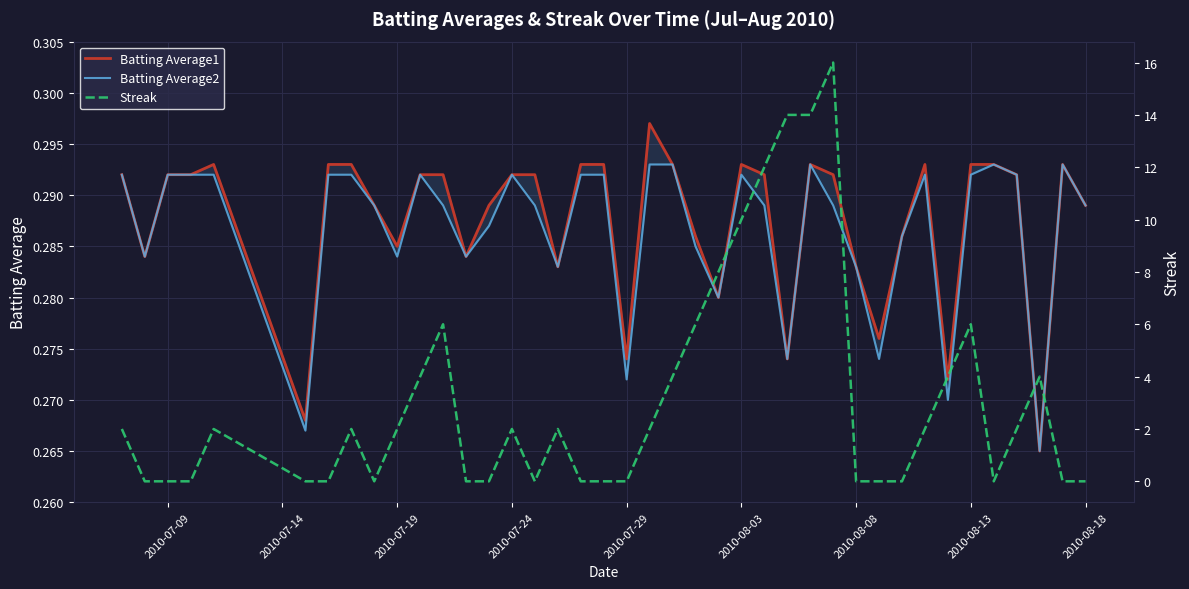

Is the value of Batting Average1 at 2010-08-18 greater than the value of Batting Average2 at 16?

Yes